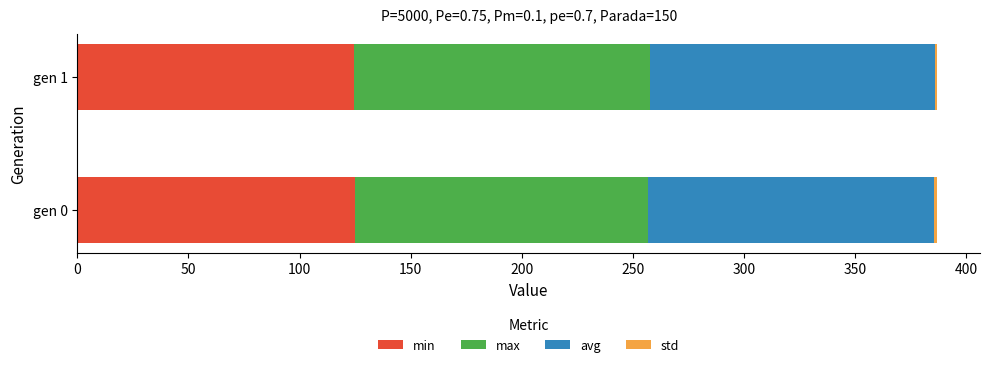

Is it true that min equals 202.7 at gen 0?

False